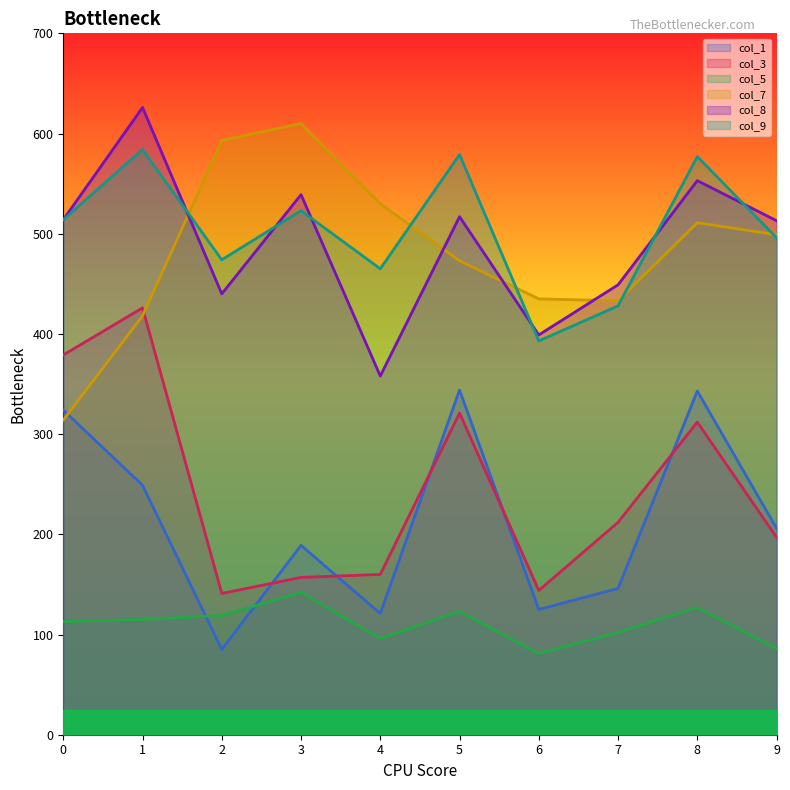

What is the sum of all col_9 values?

5033